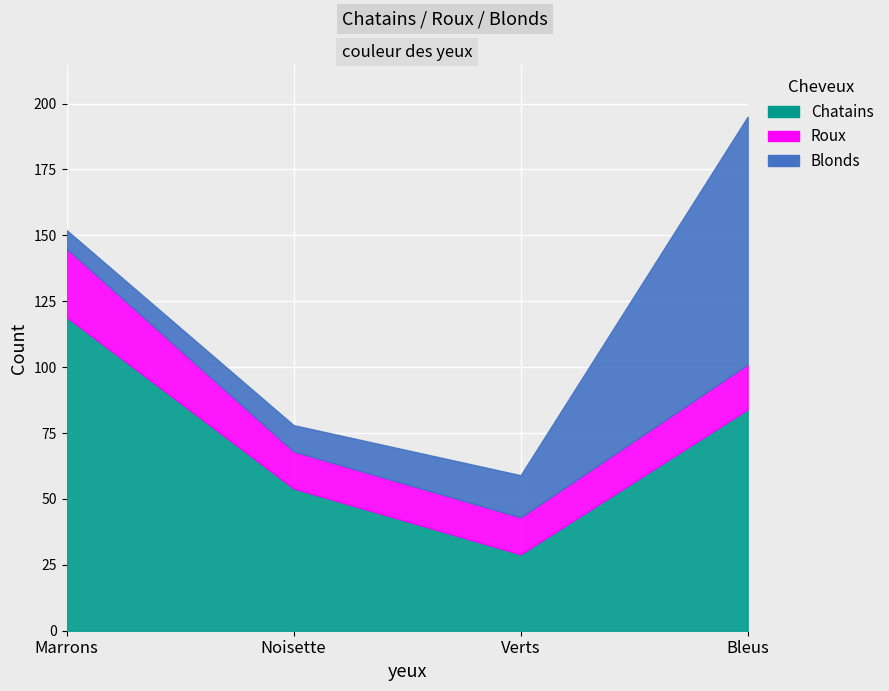

Rank the series by their maximum value, from highest to lowest.

Chatains, Blonds, Roux